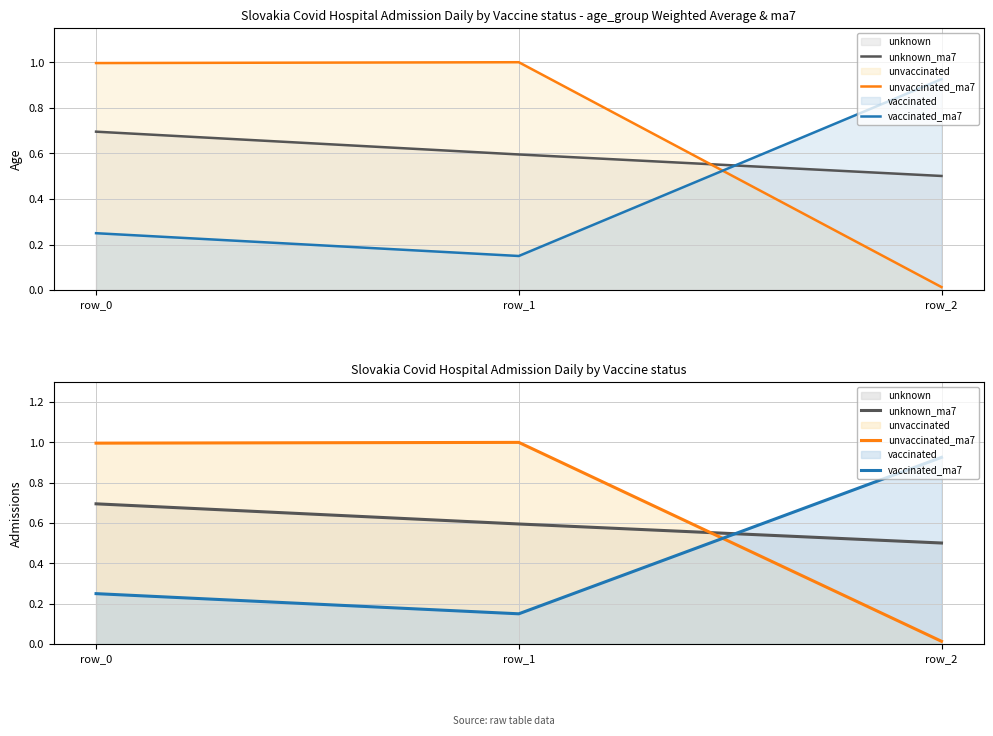

Count the number of categories in the chart.

3